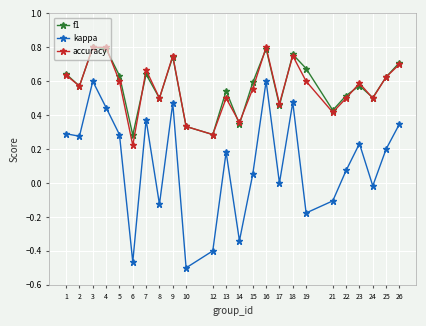

Which series has the widest spread of values?

kappa